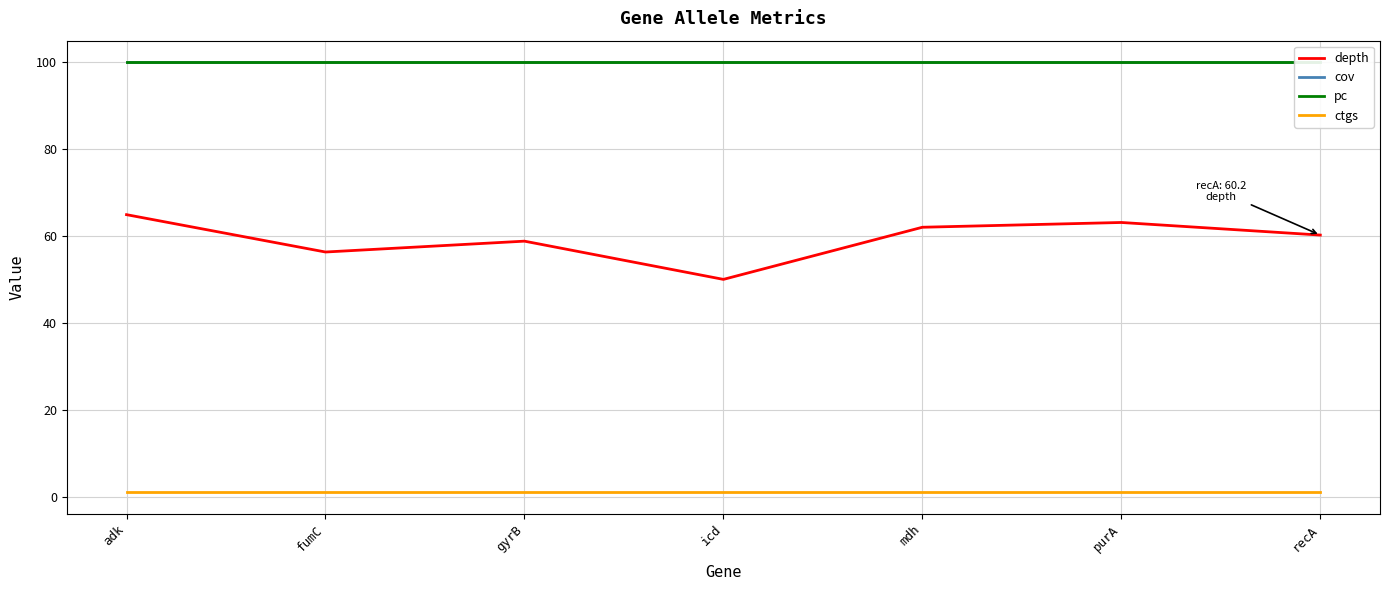

True or false: cov has a value of 30.1 at recA.

False